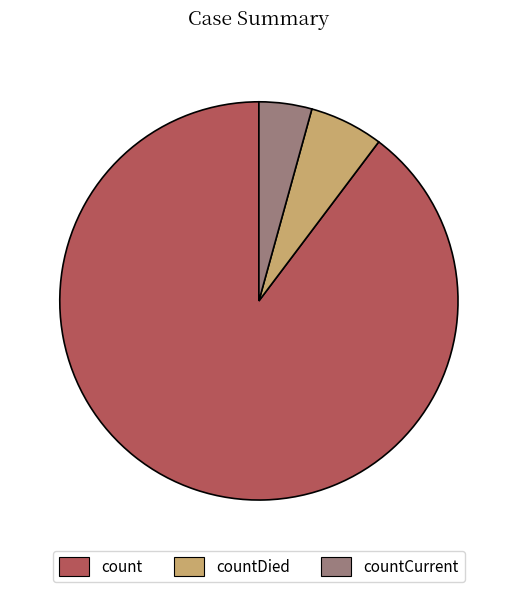

Which slice is the smallest?

countCurrent